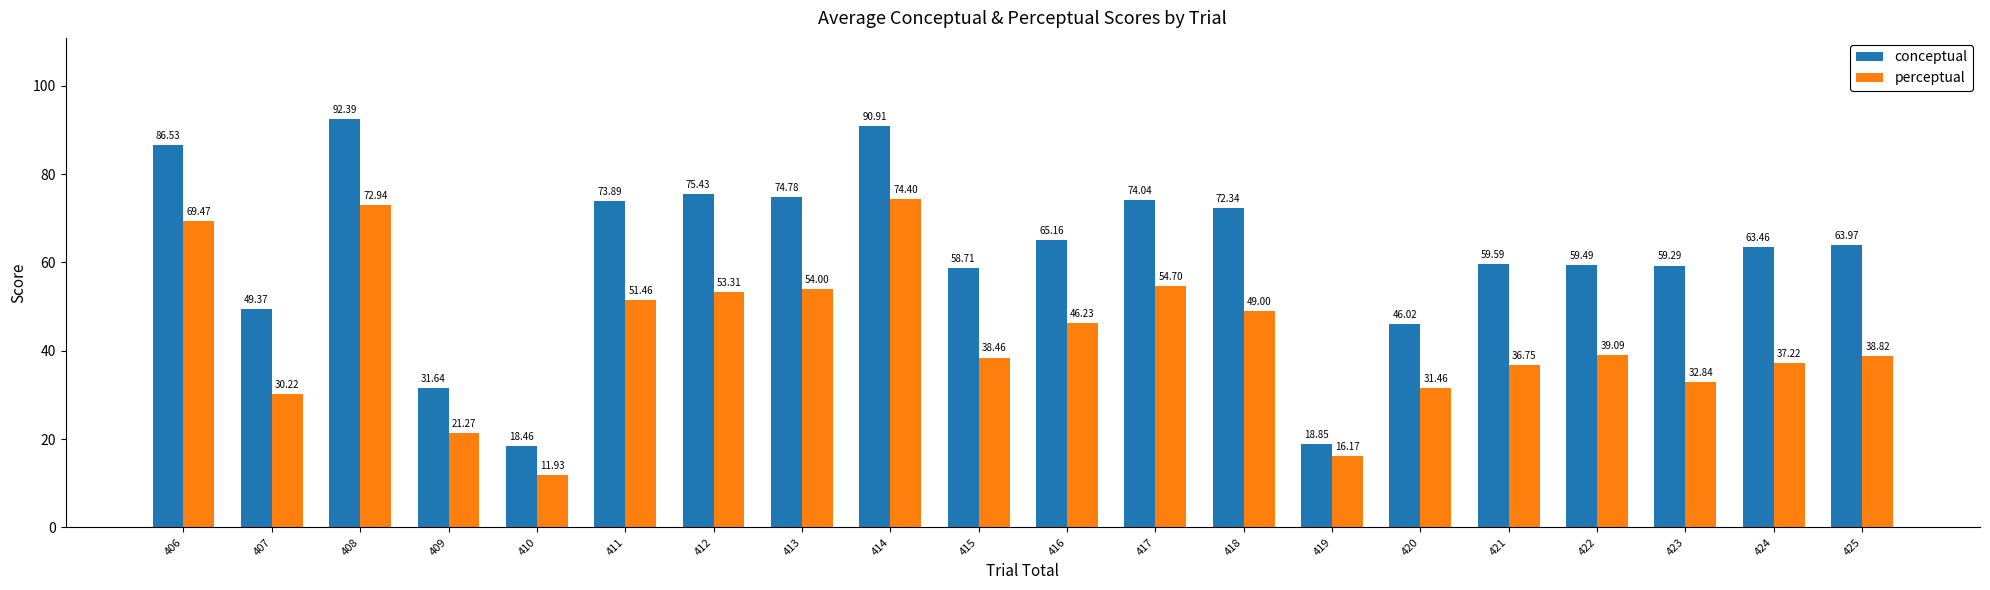

Is the value of perceptual at 416 greater than the value of conceptual at 420?

Yes